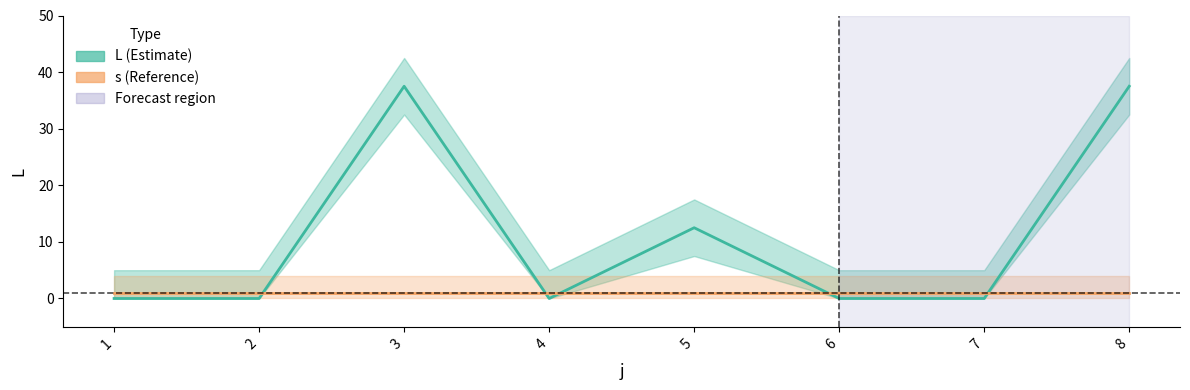

Reading right to left, what are all the values shown in this chart?

L: 37.5	0.0	0.0	12.5	0.0	37.5	0.0	0.0
s: 1.0	1.0	1.0	1.0	1.0	1.0	1.0	1.0